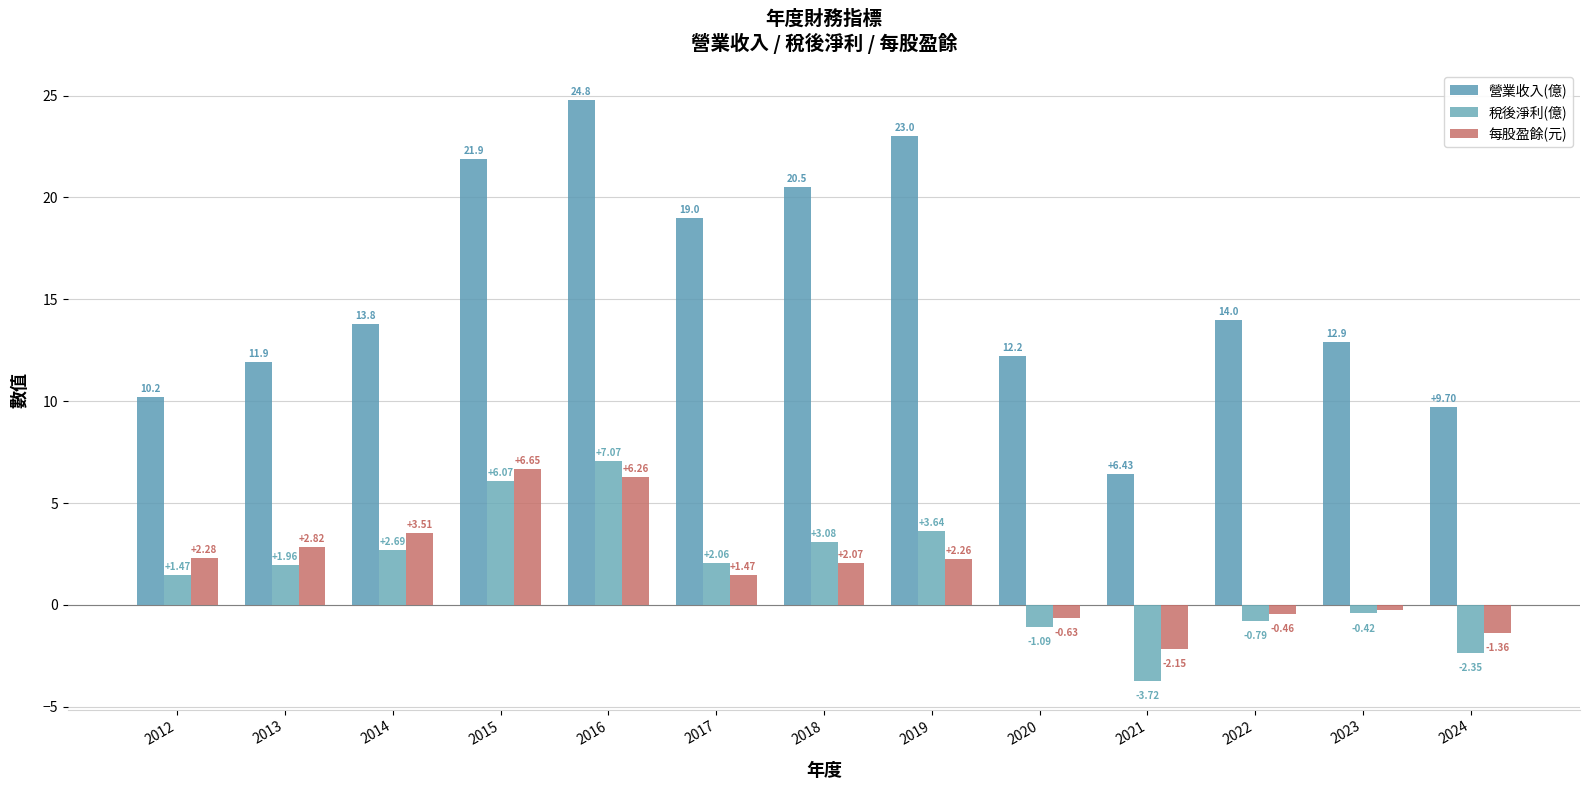

Where does the 營業收入(億) series first go above 13?

2014